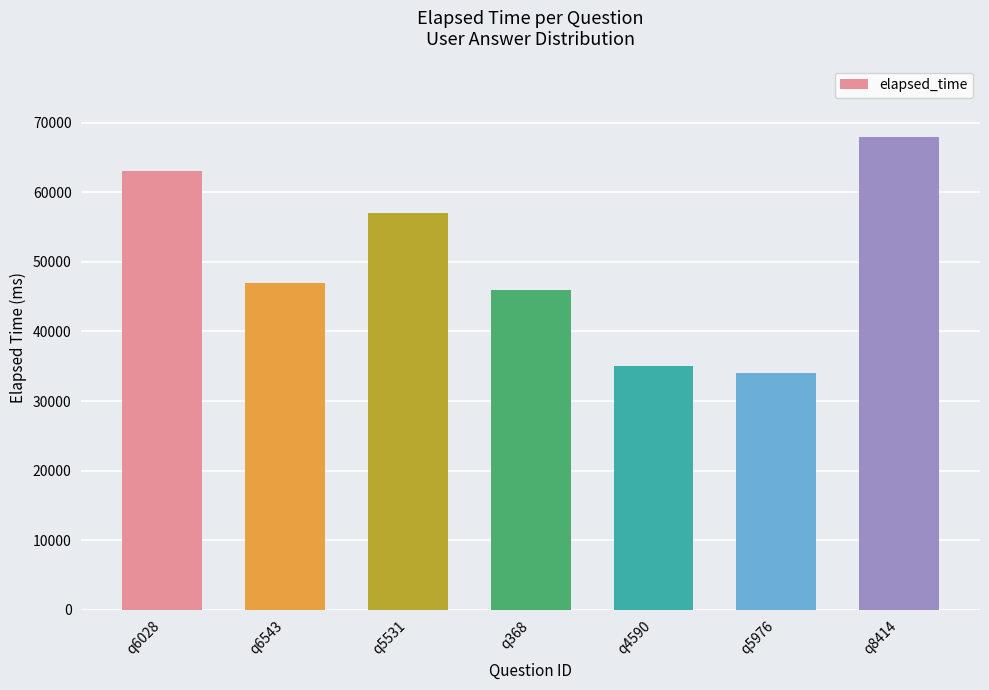

Where does the data first go above 47000?

q6028